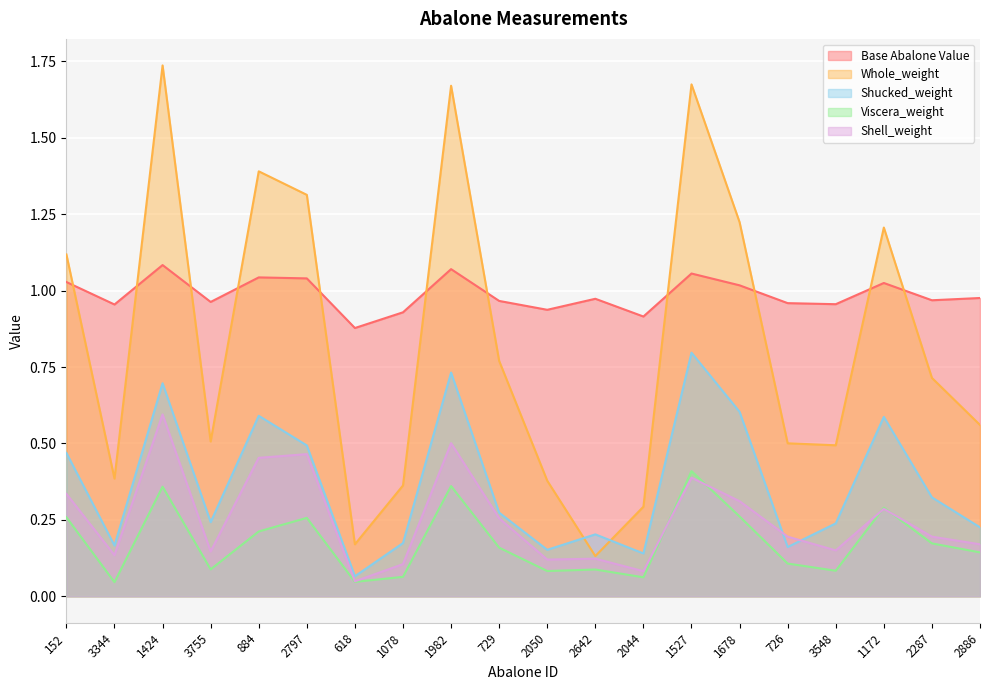

In Shell_weight, how many points are higher than both neighbors (excluding endpoints)?

6